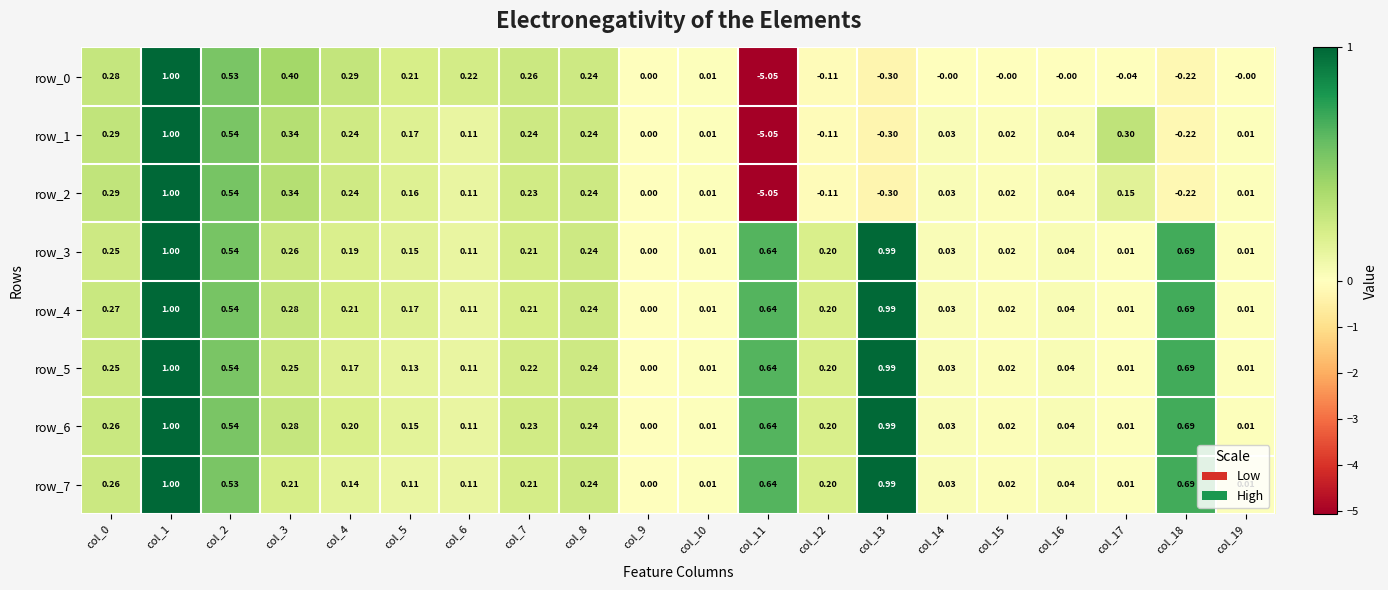

What is the difference between the row_1 values at col_10 and col_1?

1.0